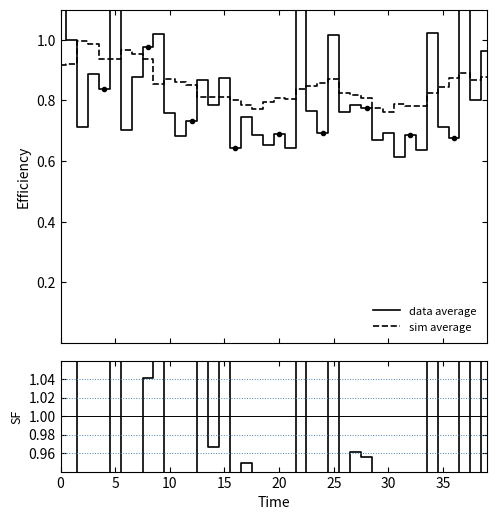

Which series changed the most between 5 and 12?

data average